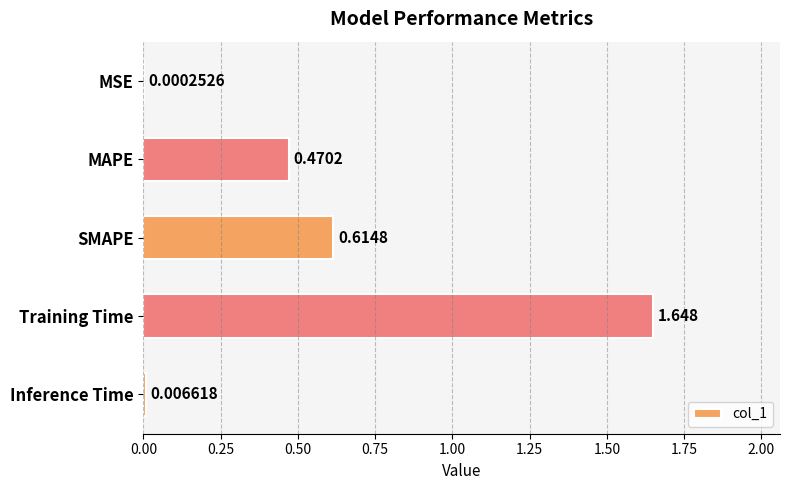

At which category does the chart reach its peak across all series?

Training Time